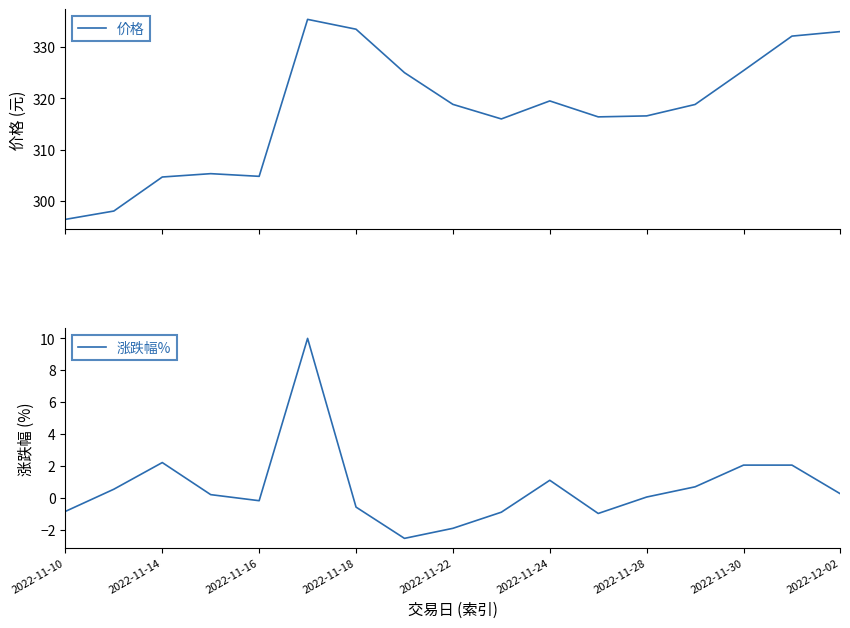

True or false: 涨跌幅% and 价格 intersect in this chart.

False